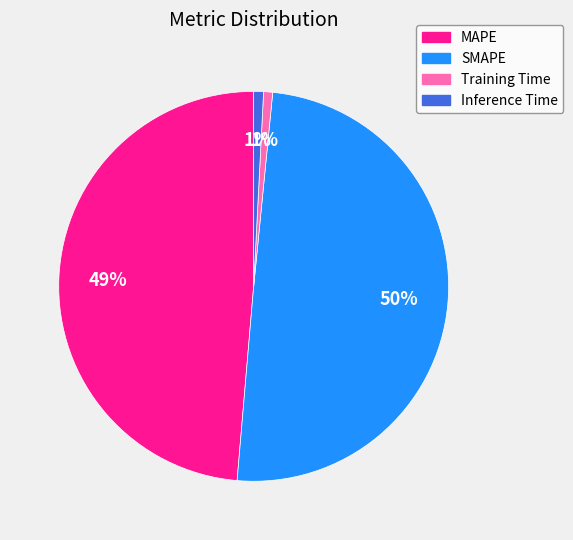

Which slice is the largest?

SMAPE